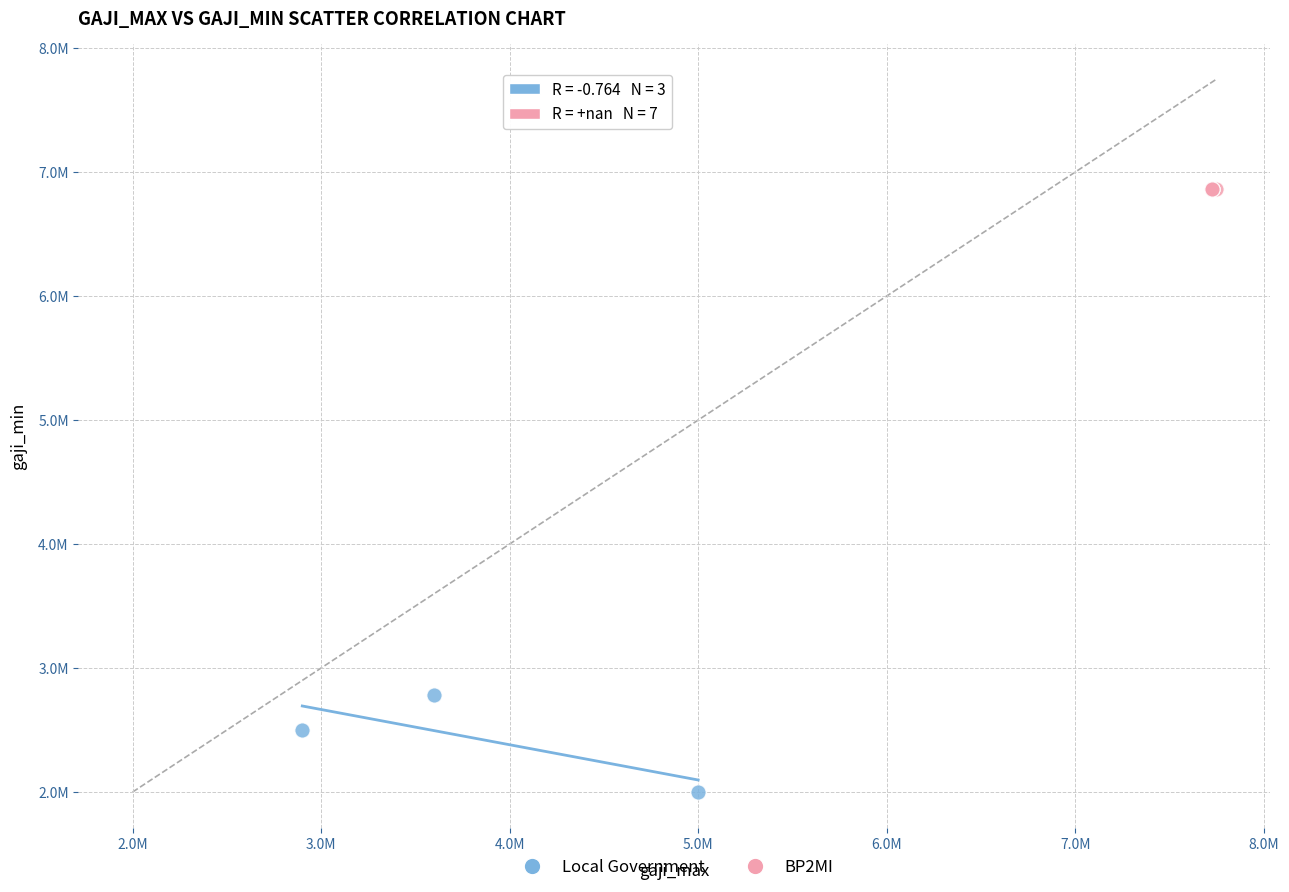

What are all the series names shown in the legend?

Local Government, BP2MI